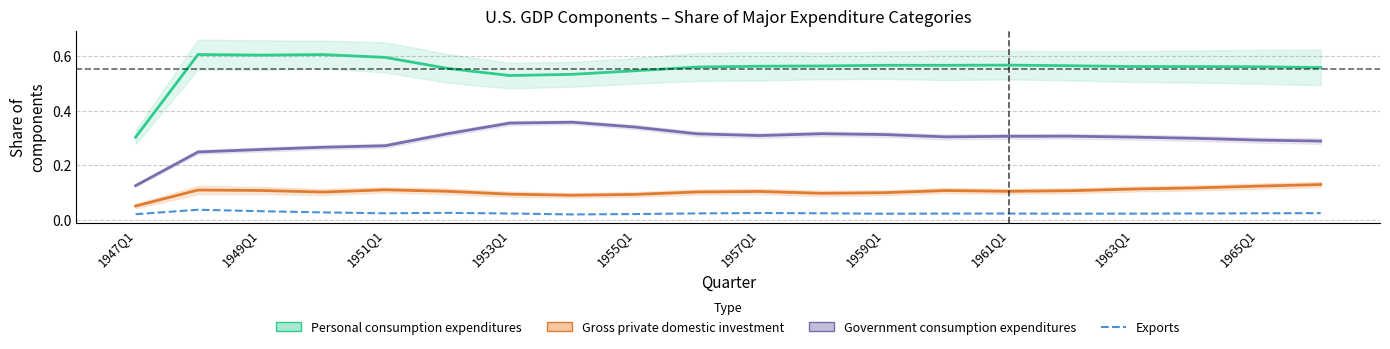

Where is the first local minimum for Government consumption expenditures?

1957Q1